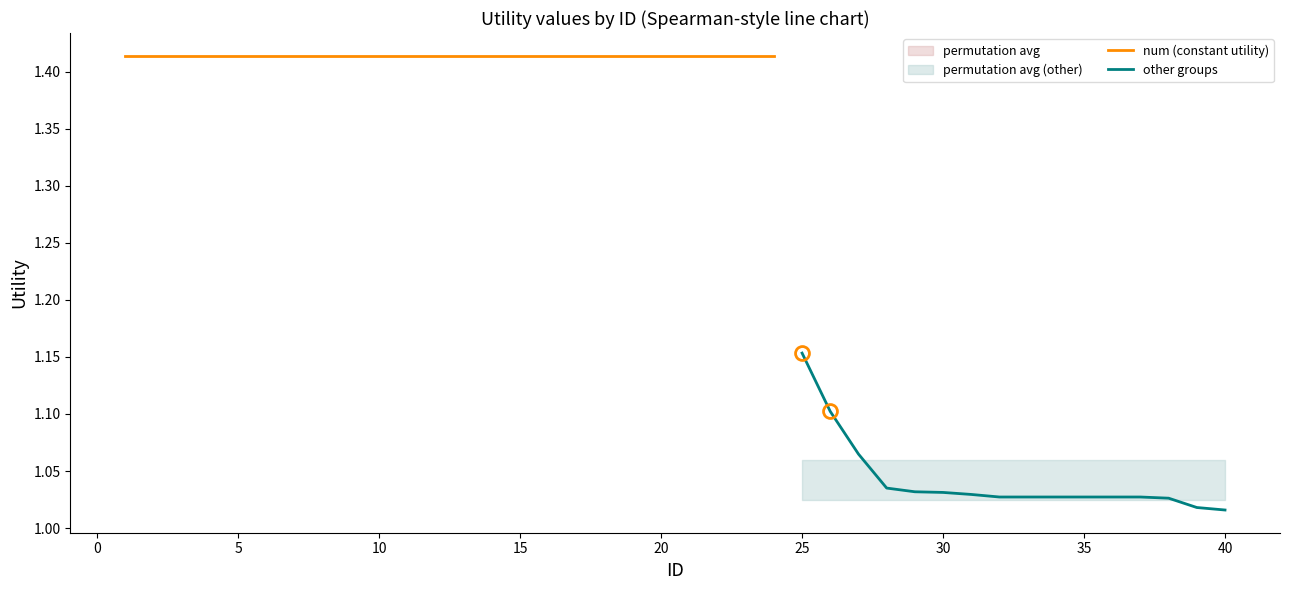

What is the average value?

1.0